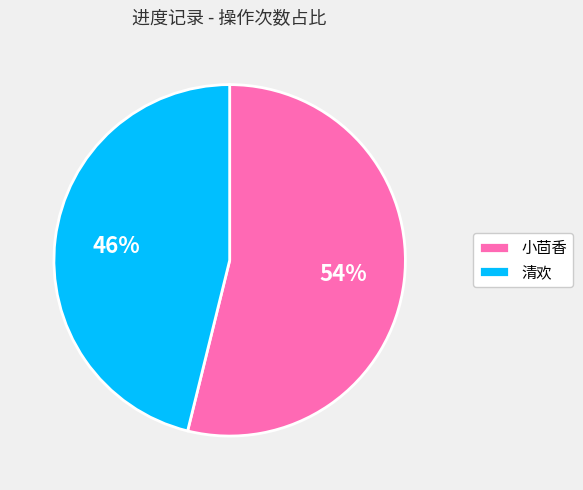

Which category has the biggest portion of the pie?

小茴香